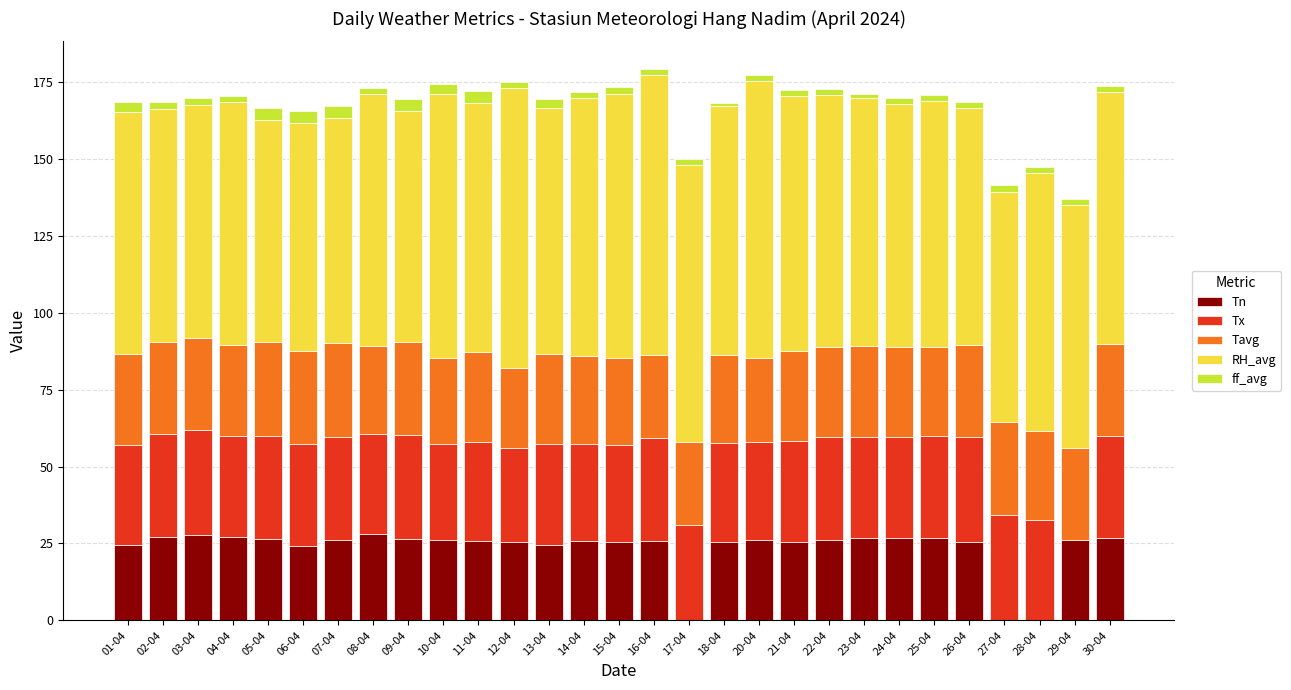

What is the sum of all Tn values?

678.6